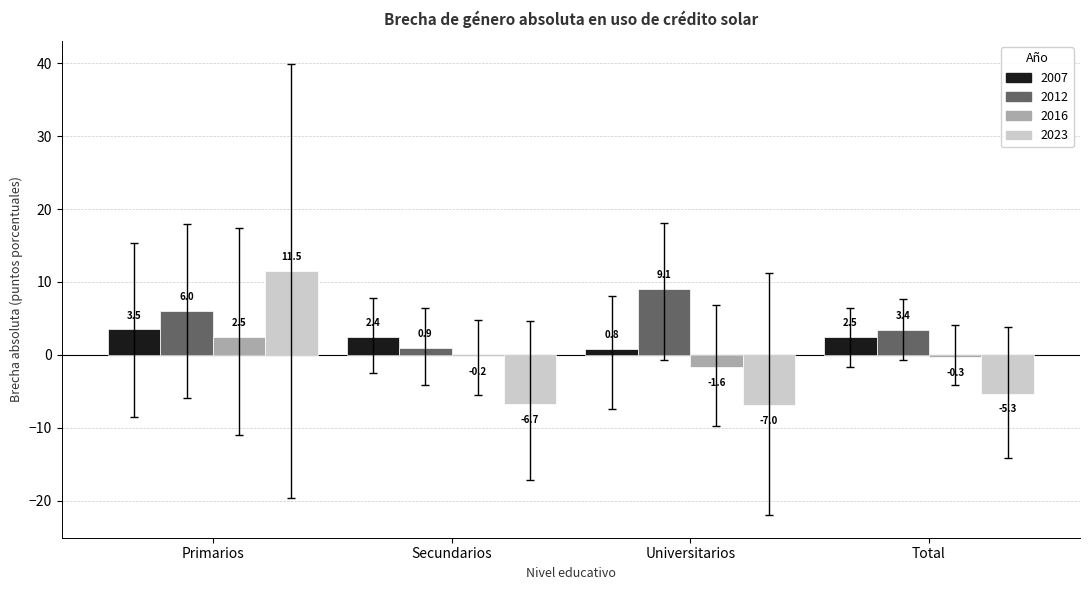

Is it true that 2012 equals 6.0 at Primarios?

True